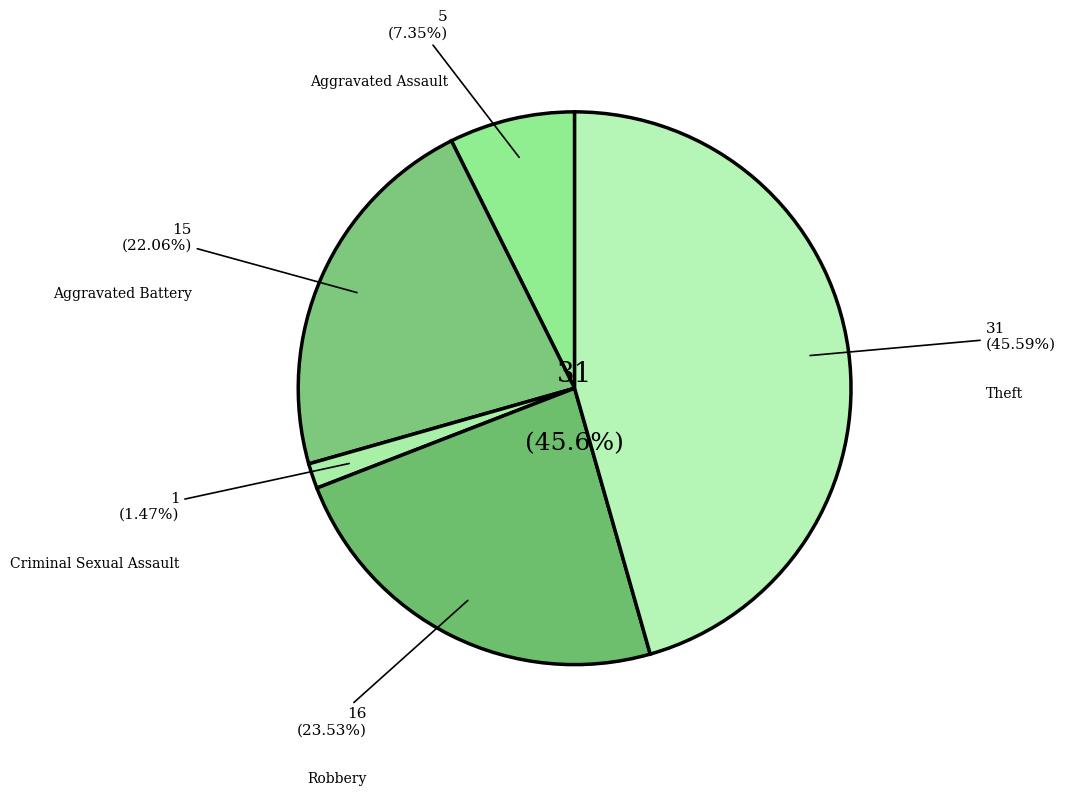

Combined, do Criminal Sexual Assault and Aggravated Battery account for over 50%?

No